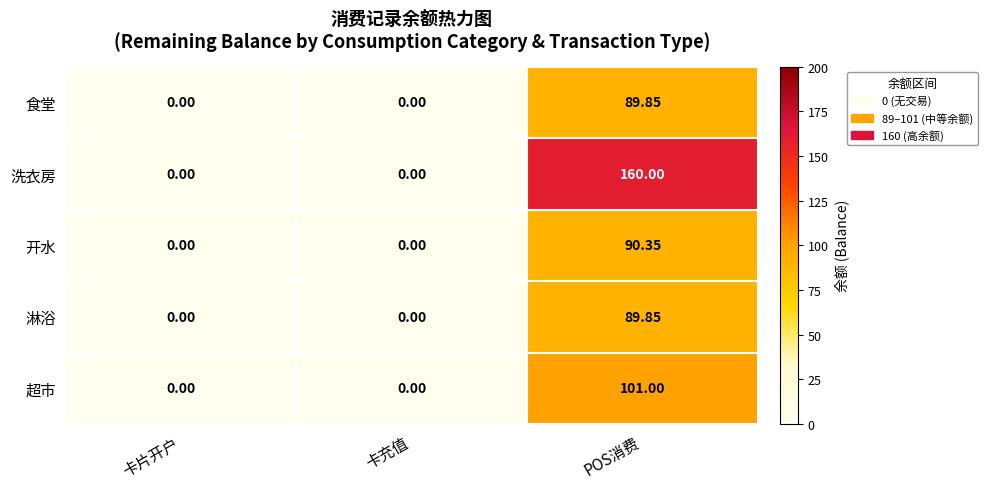

At which category is the sum across all series the highest?

POS消费